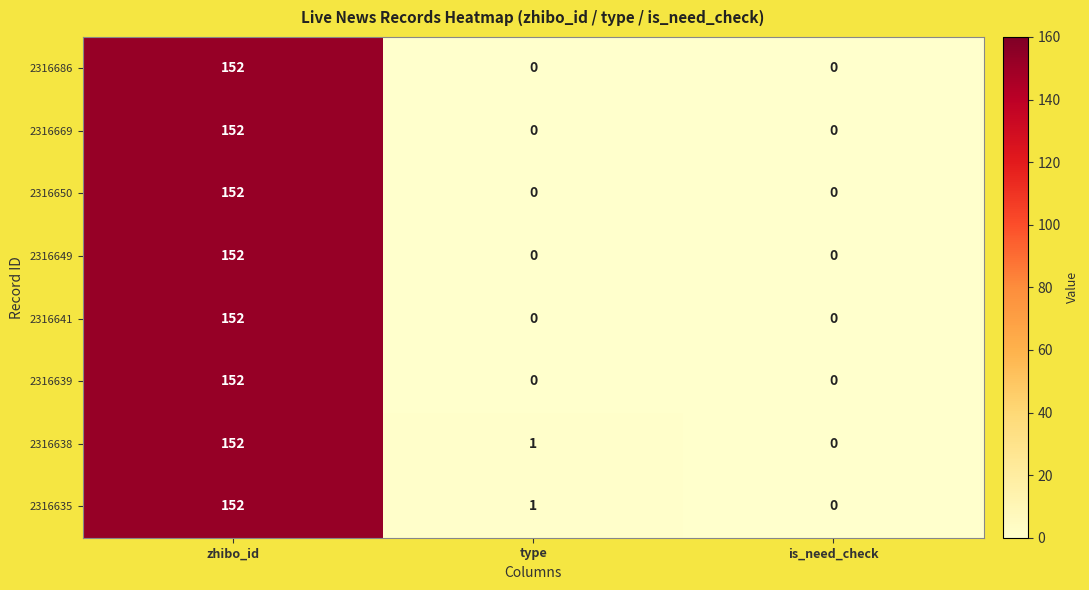

What is the maximum value shown in the chart?

152